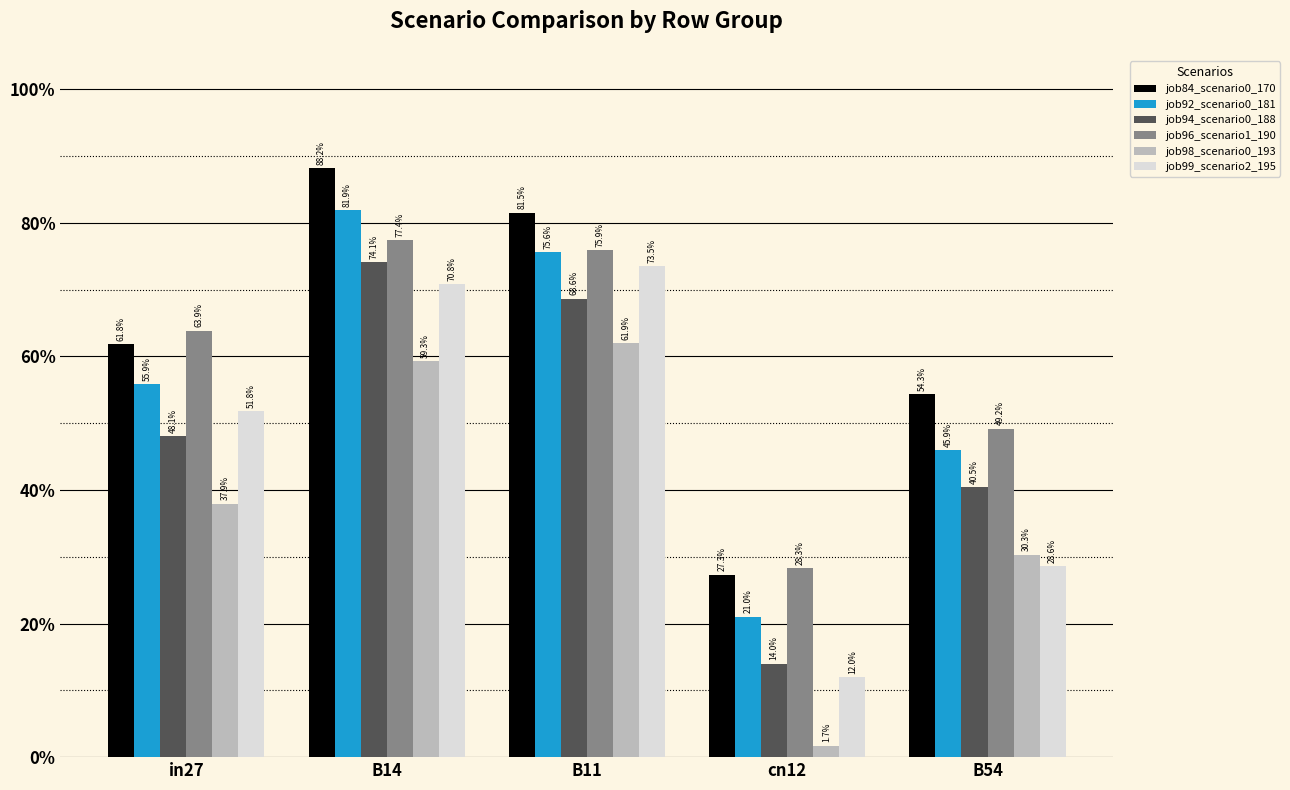

Reading left to right, transcribe all the data shown in this chart.

job84_scenario0_170: in27=0.6	B14=0.9	B11=0.8	cn12=0.3	B54=0.5
job92_scenario0_181: in27=0.6	B14=0.8	B11=0.8	cn12=0.2	B54=0.5
job94_scenario0_188: in27=0.5	B14=0.7	B11=0.7	cn12=0.1	B54=0.4
job96_scenario1_190: in27=0.6	B14=0.8	B11=0.8	cn12=0.3	B54=0.5
job98_scenario0_193: in27=0.4	B14=0.6	B11=0.6	cn12=0.0	B54=0.3
job99_scenario2_195: in27=0.5	B14=0.7	B11=0.7	cn12=0.1	B54=0.3